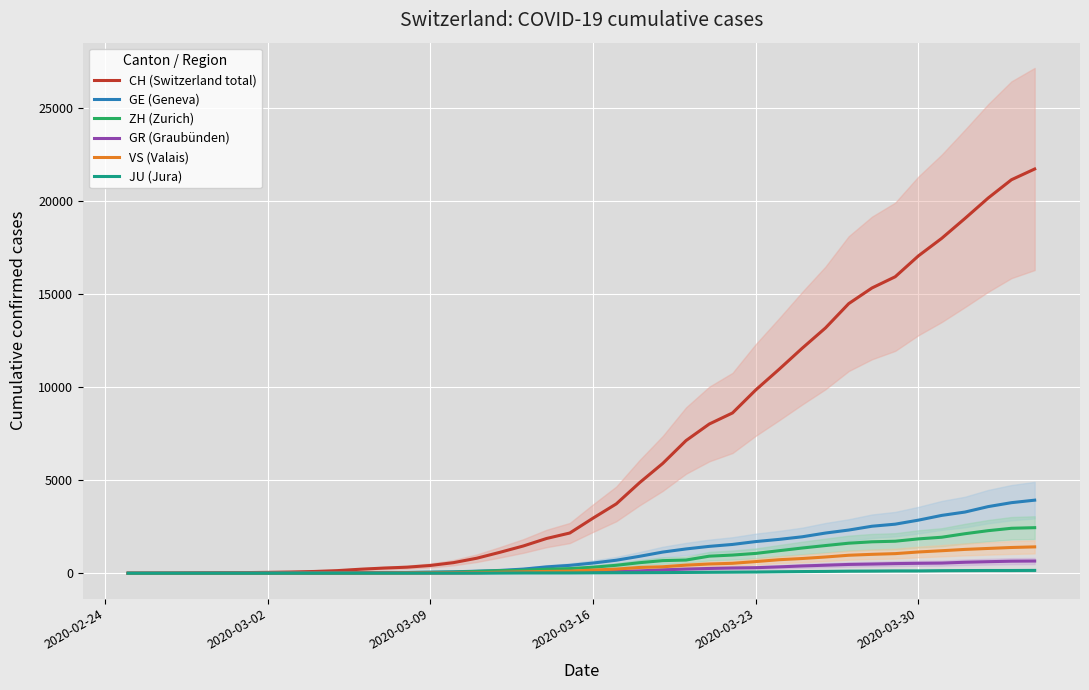

What position from the left is 2020-03-30?

35